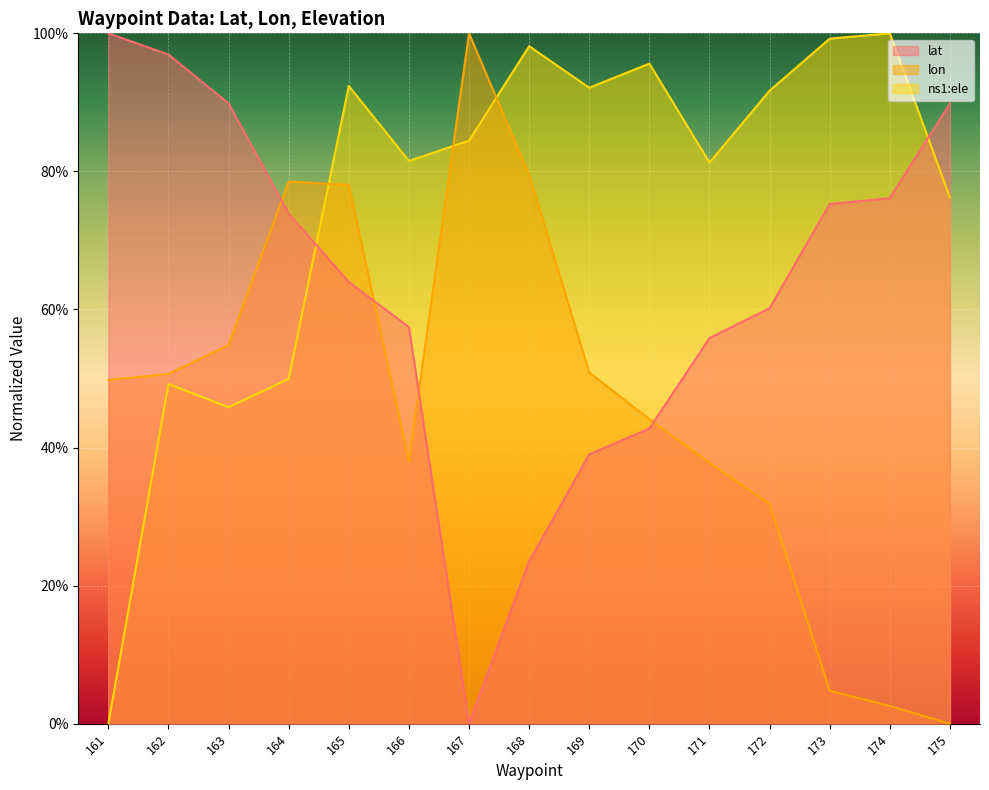

At which category is the sum across all series the highest?

165